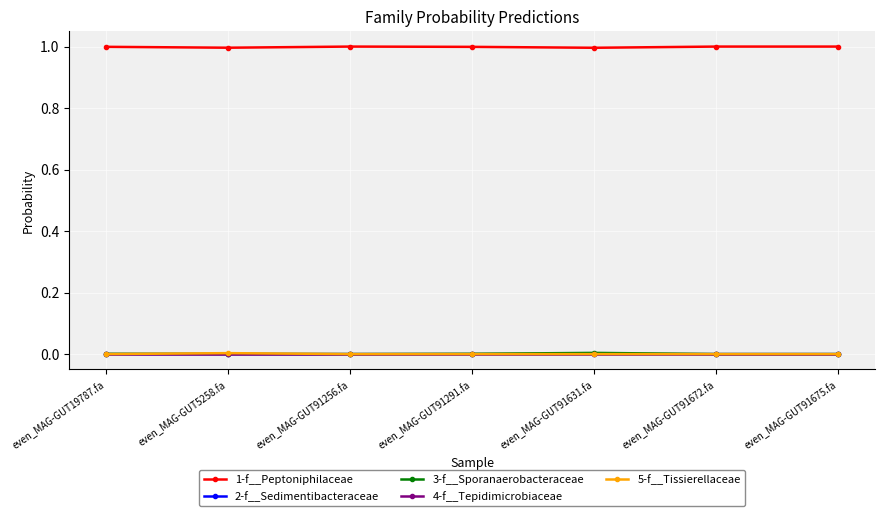

The value of 2-f__Sedimentibacteraceae at even_MAG-GUT91291.fa is 0.0. True or false?

True